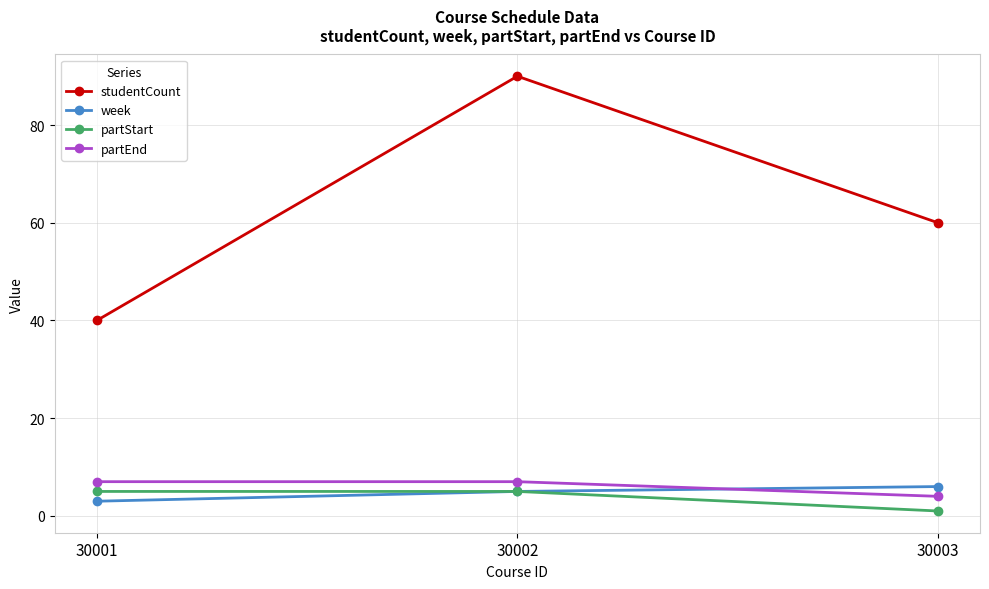

Reading left to right, extract all data points from this chart.

studentCount: 40	90	60
week: 3	5	6
partStart: 5	5	1
partEnd: 7	7	4